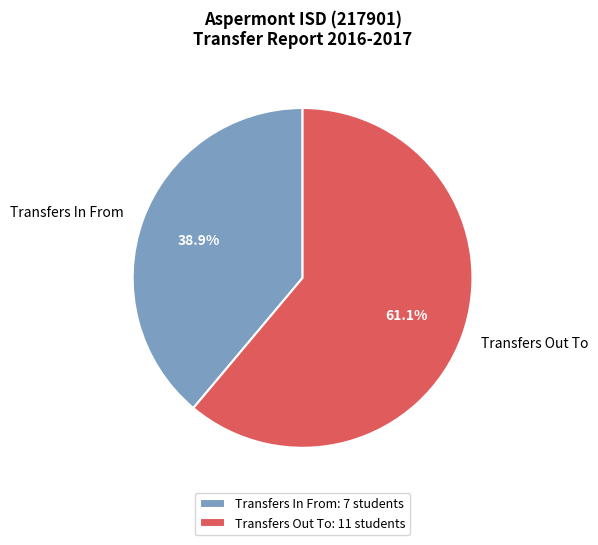

Which has a higher value, Transfers In From or Transfers Out To?

Transfers Out To